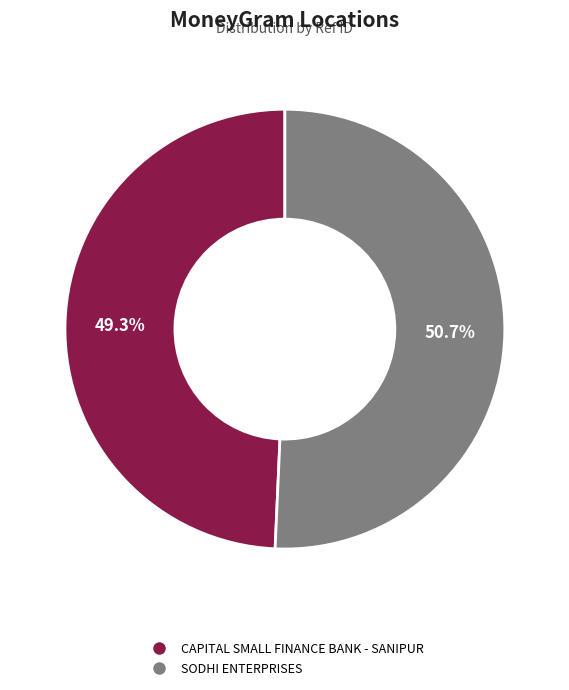

Rank the categories by value from highest to lowest.

SODHI ENTERPRISES, CAPITAL SMALL FINANCE BANK - SANIPUR